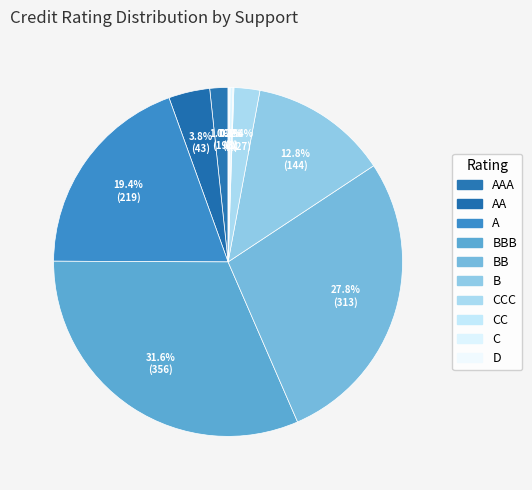

Which has a higher value, B or AAA?

B